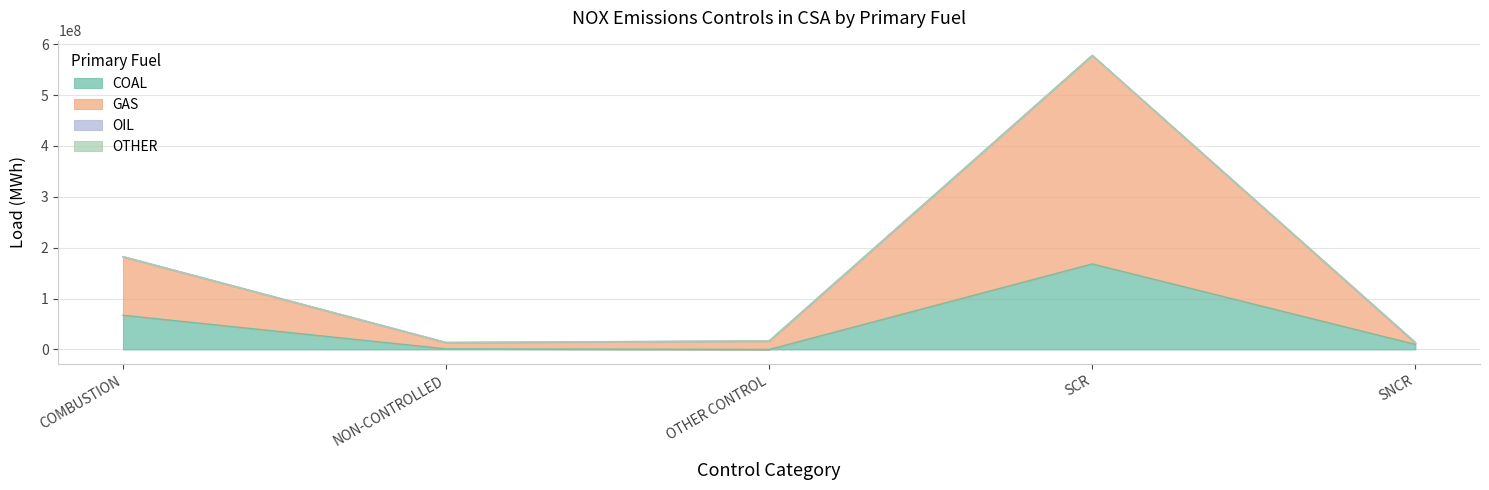

Reading left to right, transcribe all the data shown in this chart.

COAL: COMBUSTION=67258567.0	NON-CONTROLLED=1175725.0	OTHER CONTROL=0.0	SCR=168104860.8	SNCR=9942882.7
GAS: COMBUSTION=181881771.5	NON-CONTROLLED=13239186.2	OTHER CONTROL=16384099.7	SCR=577862764.9	SNCR=12706798.4